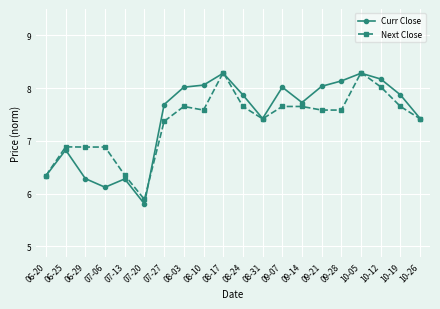

Which series has the largest range (max minus min)?

Curr Close